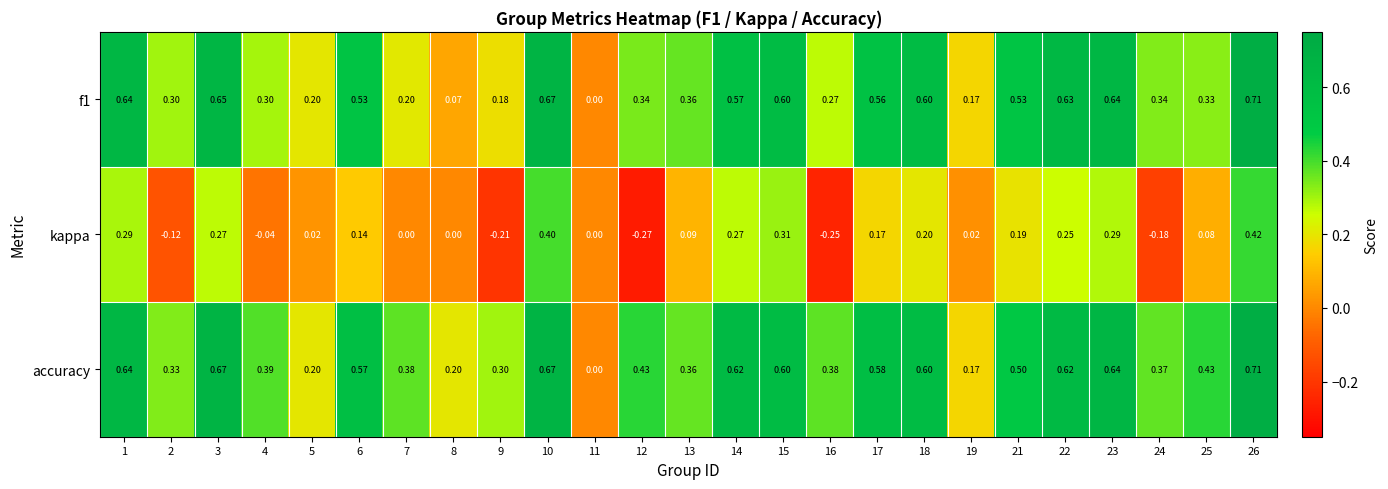

Which series changed the most between 21 and 24?

kappa